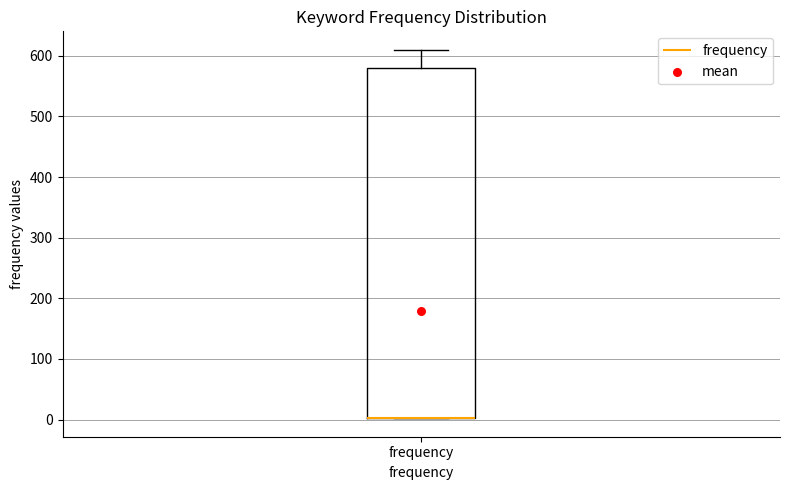

Read this box plot against the y-axis: the position of the median line, the range covered by the box, and the ends of both whiskers. The values are not printed on the chart, so give them approximately, as read against the axis.

median 0 (drawn on the box's lower edge), box 0 to 580, whiskers 0 to 610